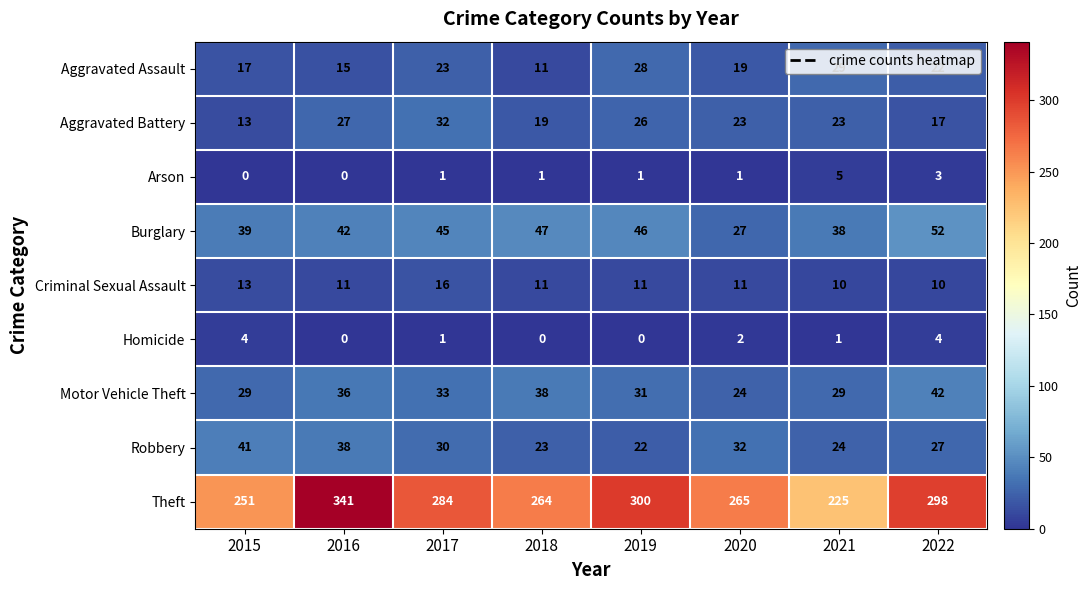

At which label is Aggravated Assault closest to 20?

2020